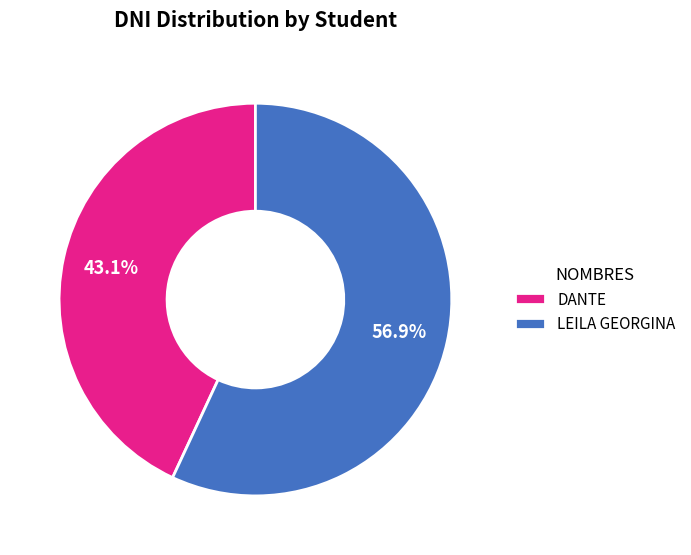

To the nearest percent, what is the difference between the DANTE and LEILA GEORGINA slice percentages?

14%